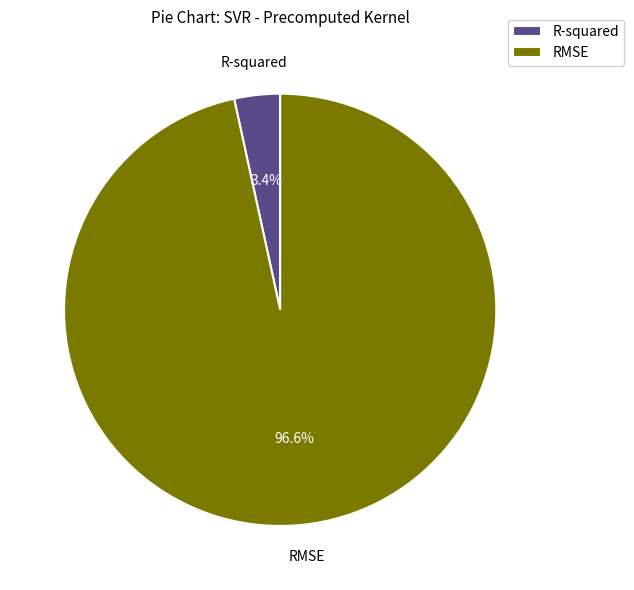

True or false: RMSE accounts for 97% of the total.

True